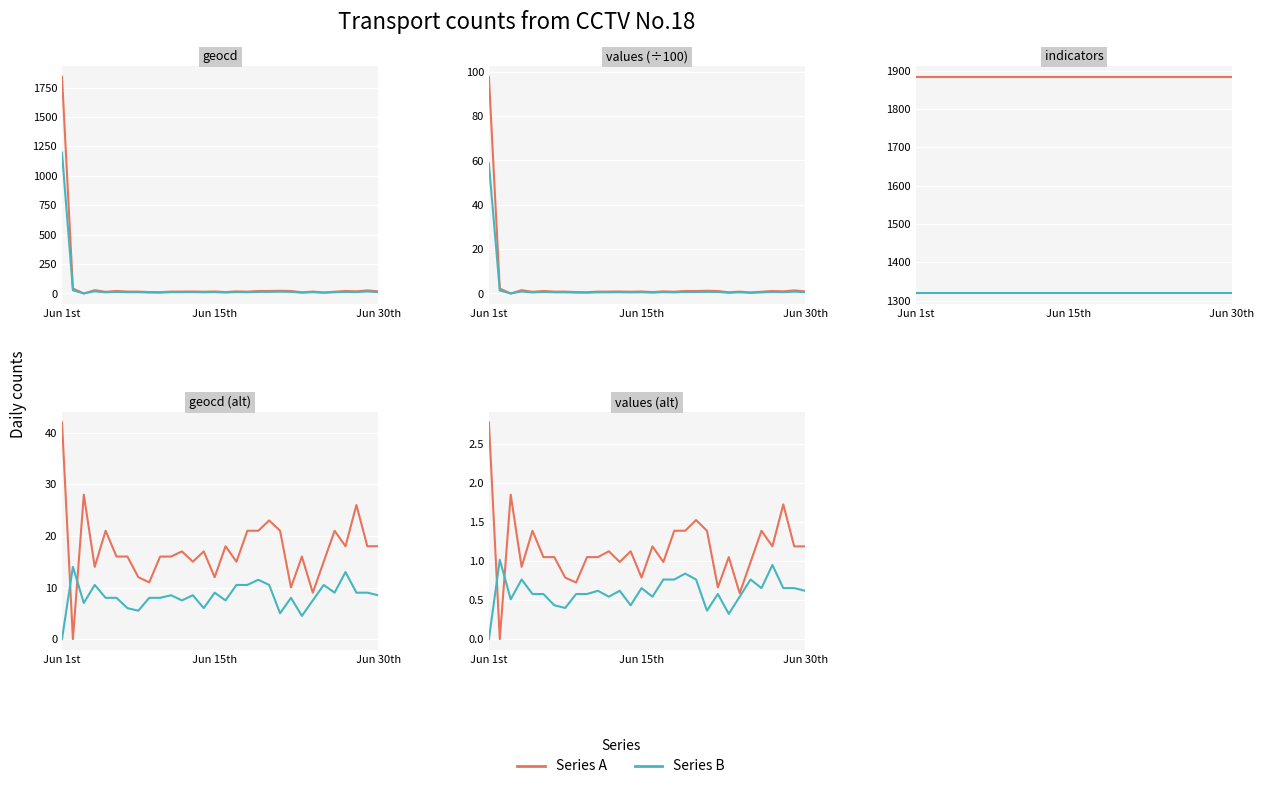

What is the difference between the maximum and minimum values in the Series B series?

1.0